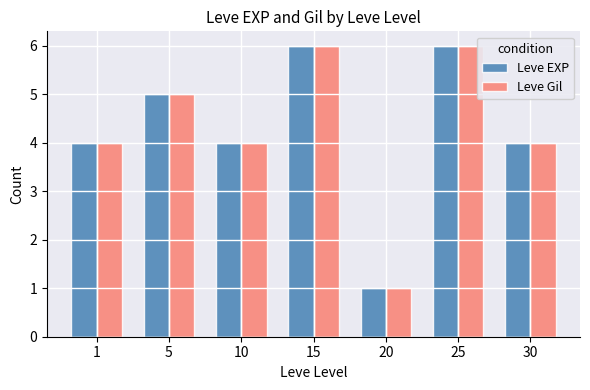

Is the value of Leve Gil at 5 greater than the value of Leve EXP at 30?

Yes